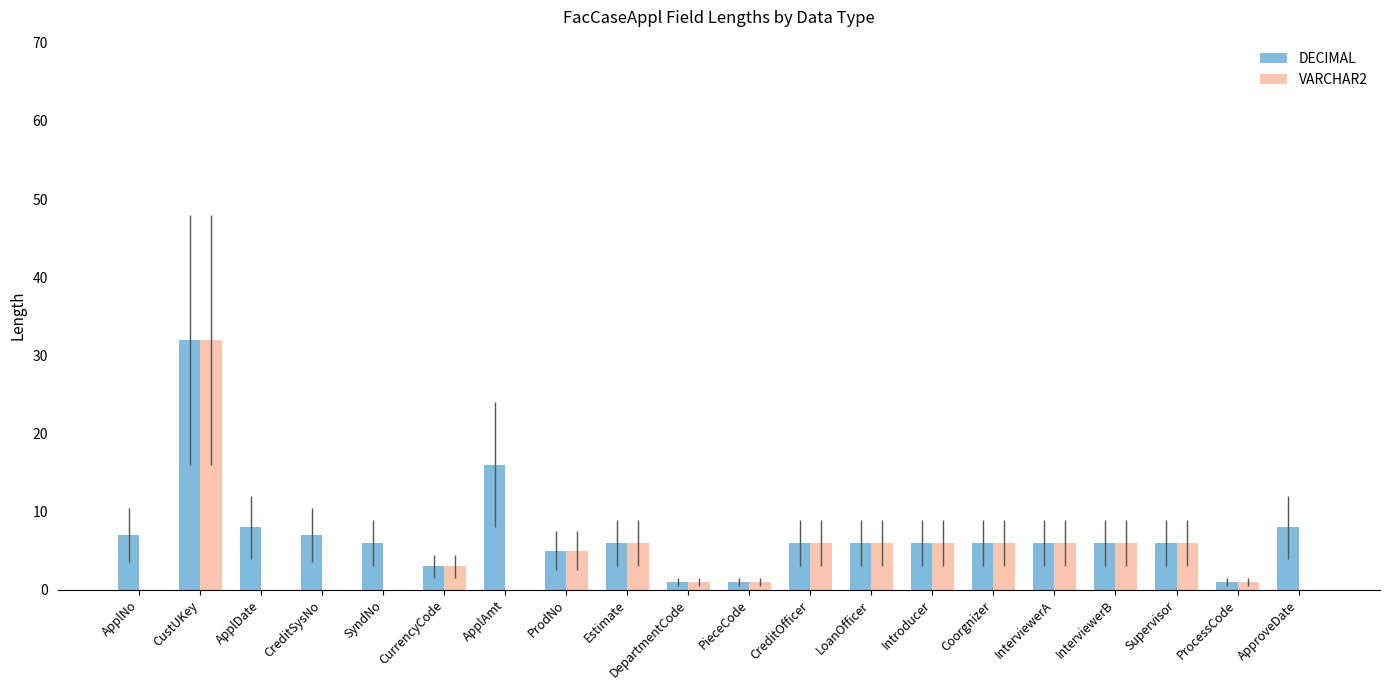

How many series are shown in this chart?

2